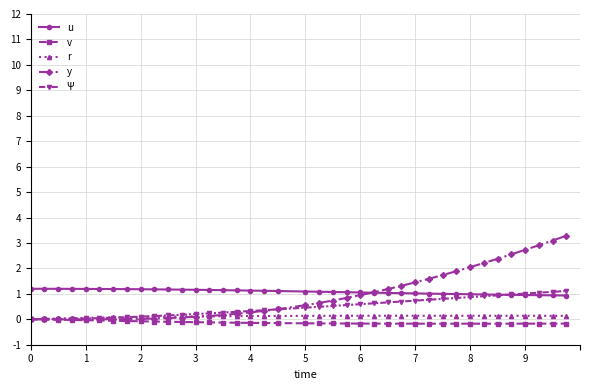

Which series has the widest spread of values?

y